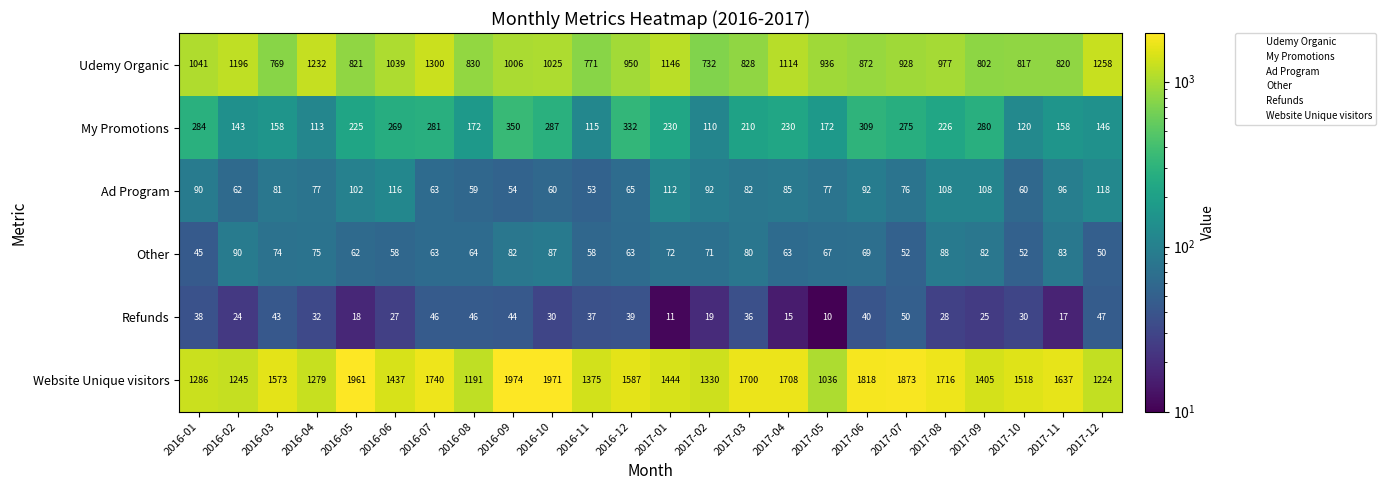

Between 2016-11 and 2017-05, which series saw the biggest shift?

Website Unique visitors